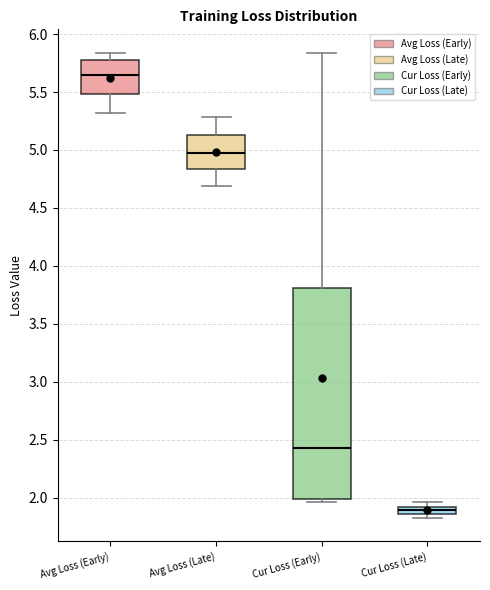

Which box's median line is the lowest?

Cur Loss (Late)